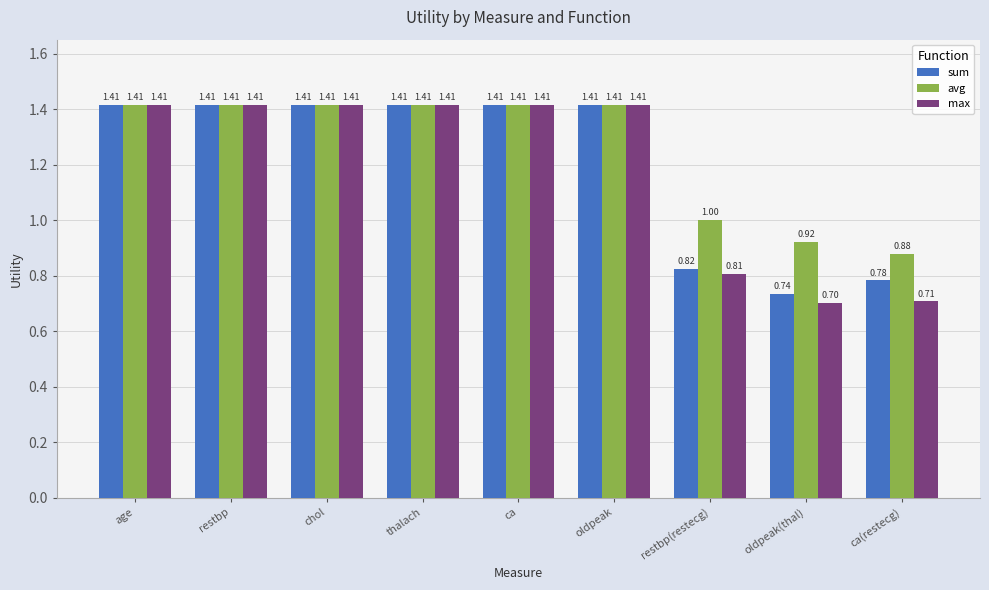

How many values in the max series exceed 1?

6